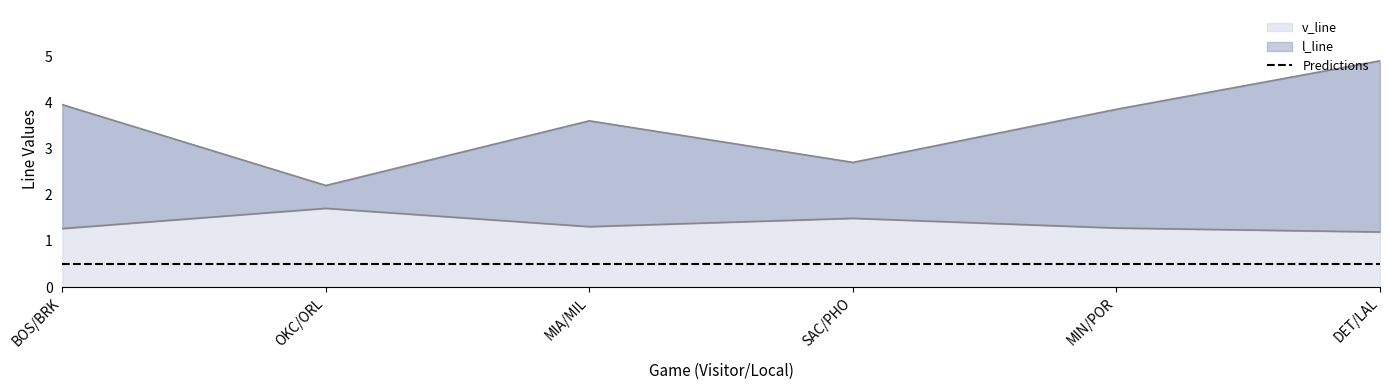

At which label is v_line closest to 3?

SAC/PHO